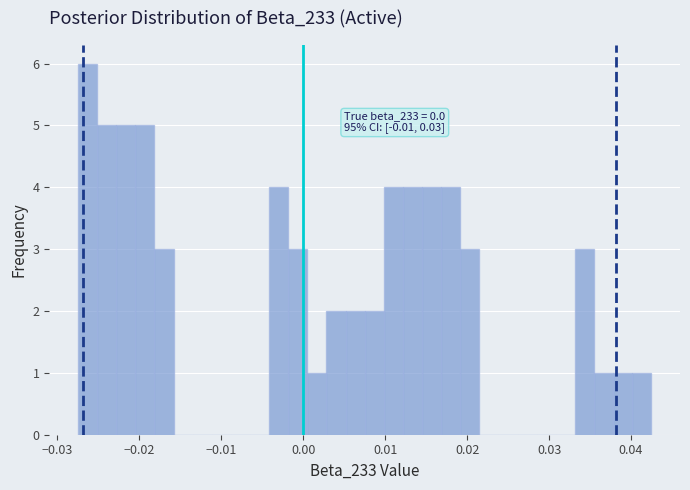

Around what value on the x-axis is the tallest bar? Give the approximate position of its centre, as read against the axis.

-0.026